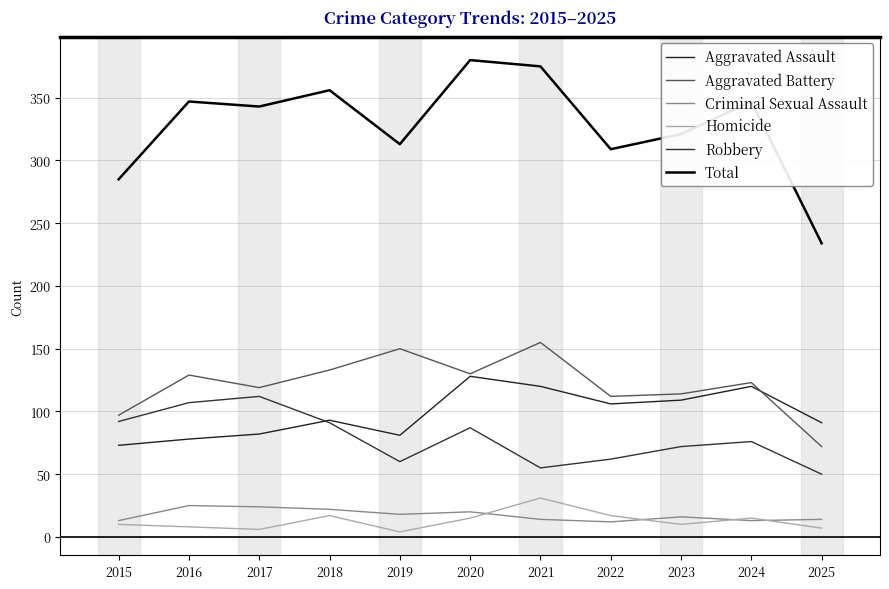

How many lines are shown in the chart?

6